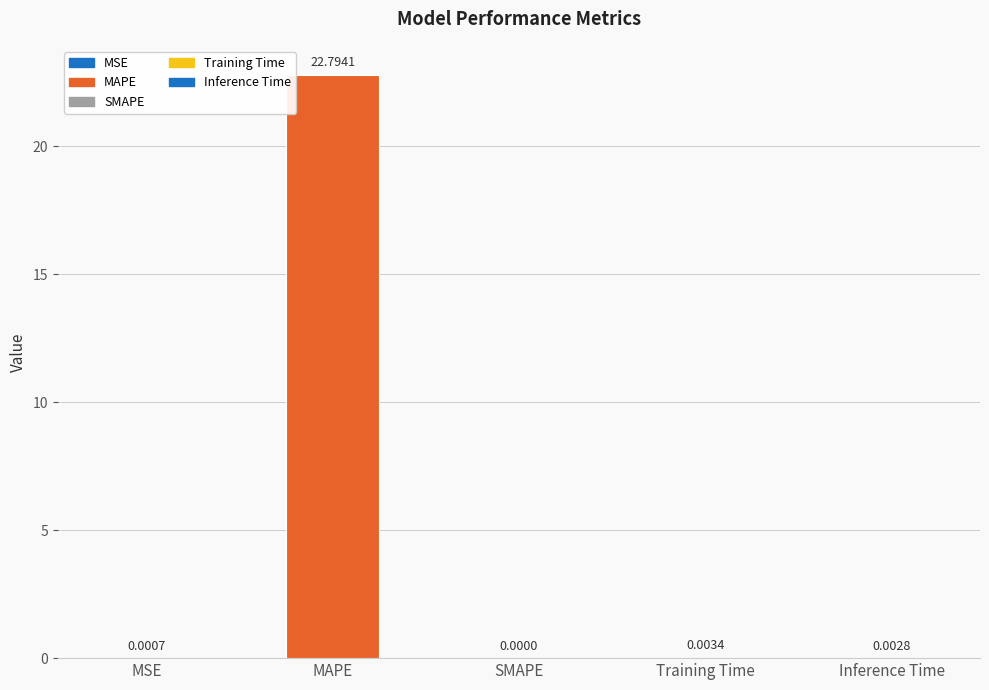

Between MSE and SMAPE, which is larger?

MSE